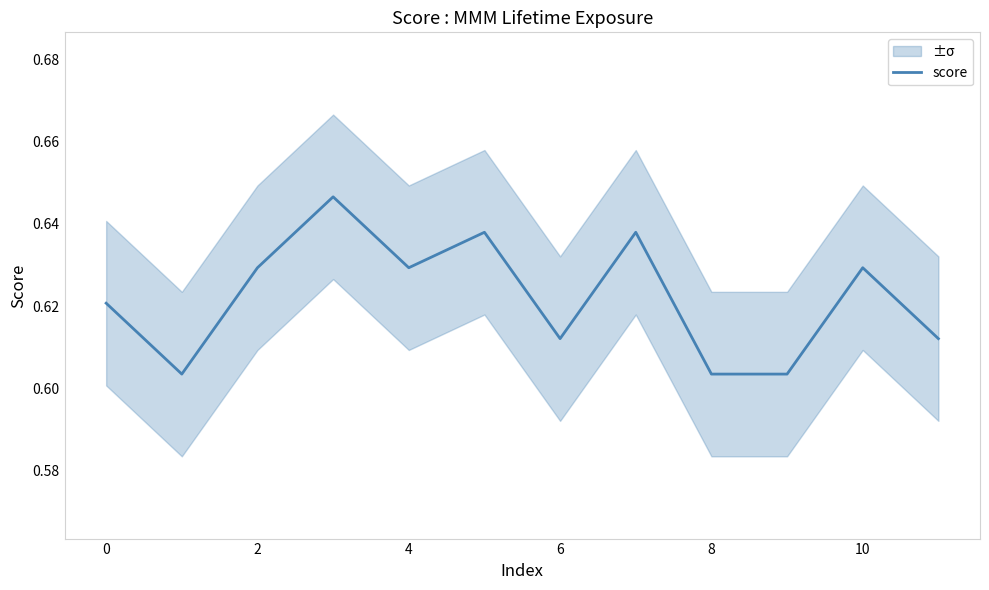

What is the greatest value displayed?

0.6